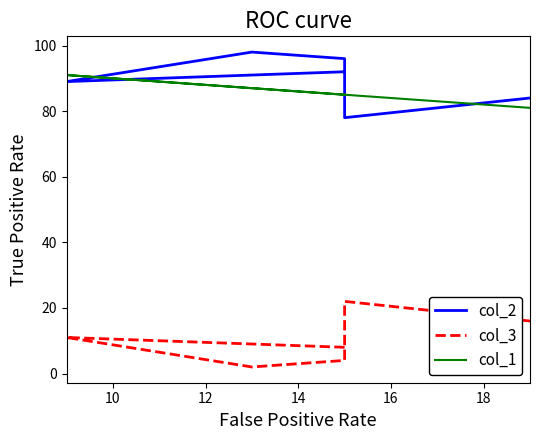

True or false: col_1 has a value of 81 at 18.

True